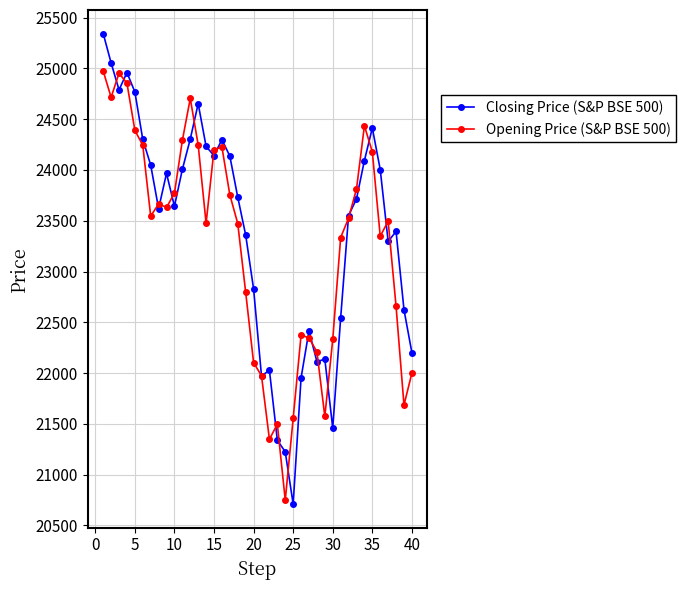

List the series in order of their peak value, lowest first.

Opening Price (S&P BSE 500), Closing Price (S&P BSE 500)